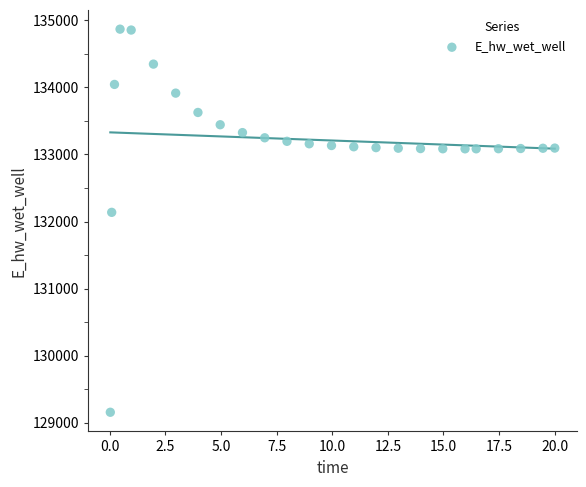

What is the range of Y values (max minus min)?

5706.5